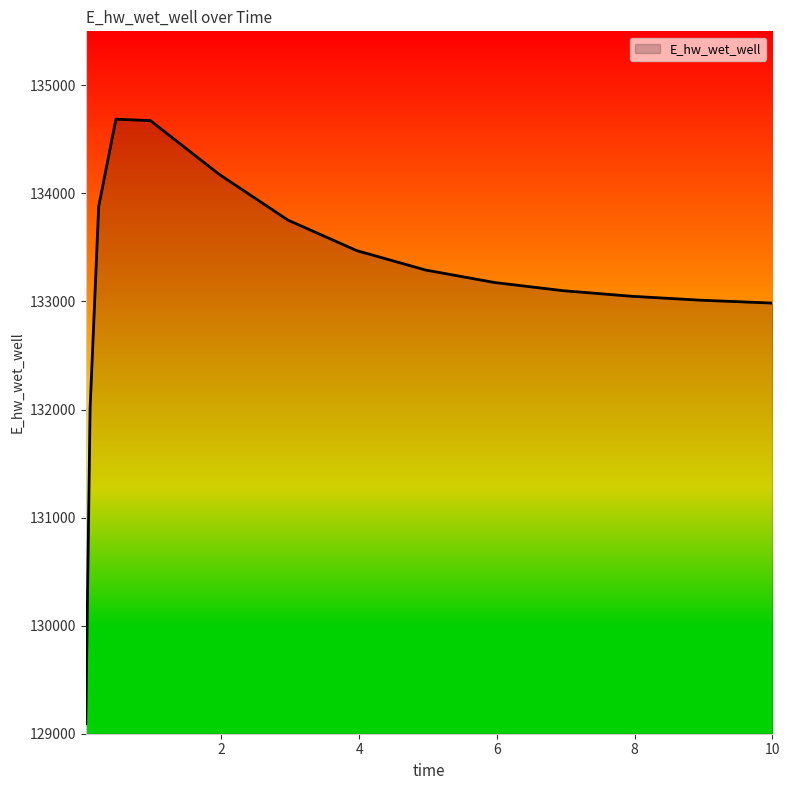

What is the difference between the maximum and minimum values?

5594.6